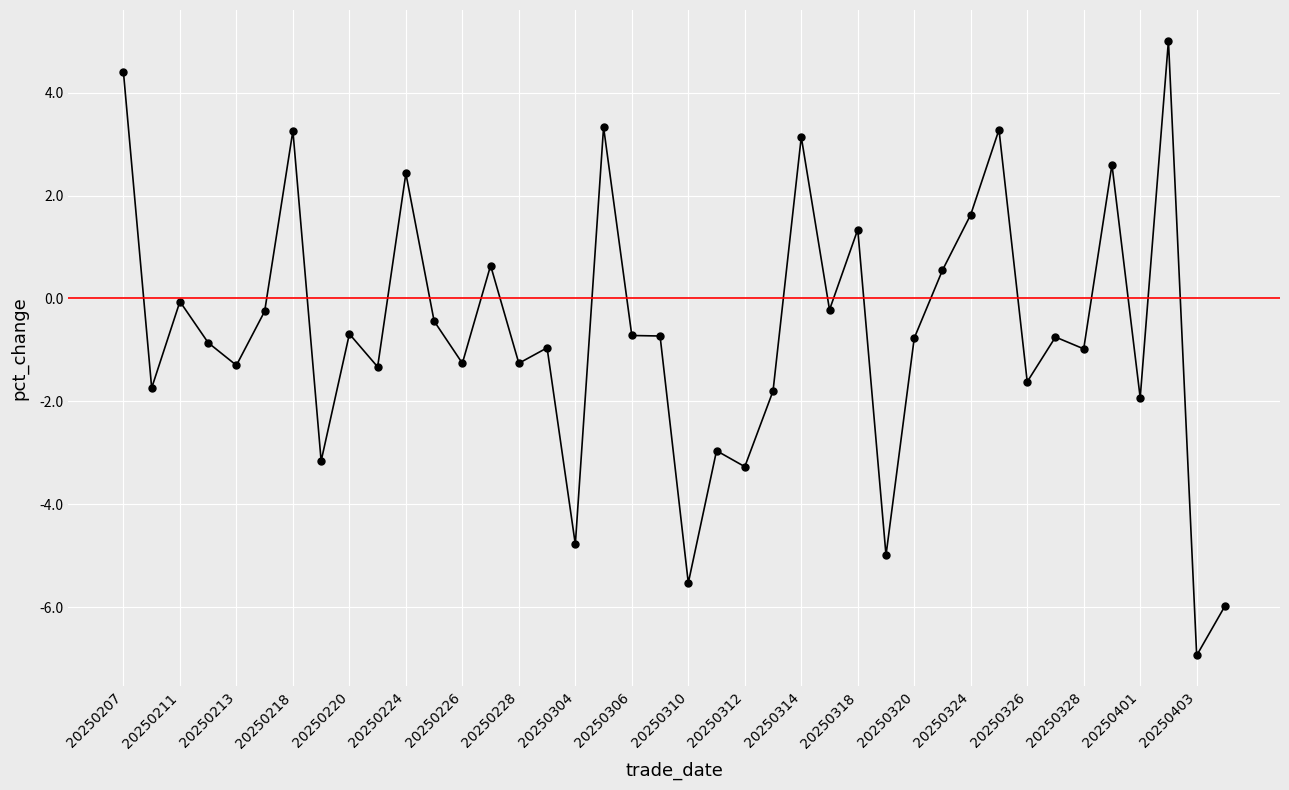

What is the value of the 1st point from the left?

4.4